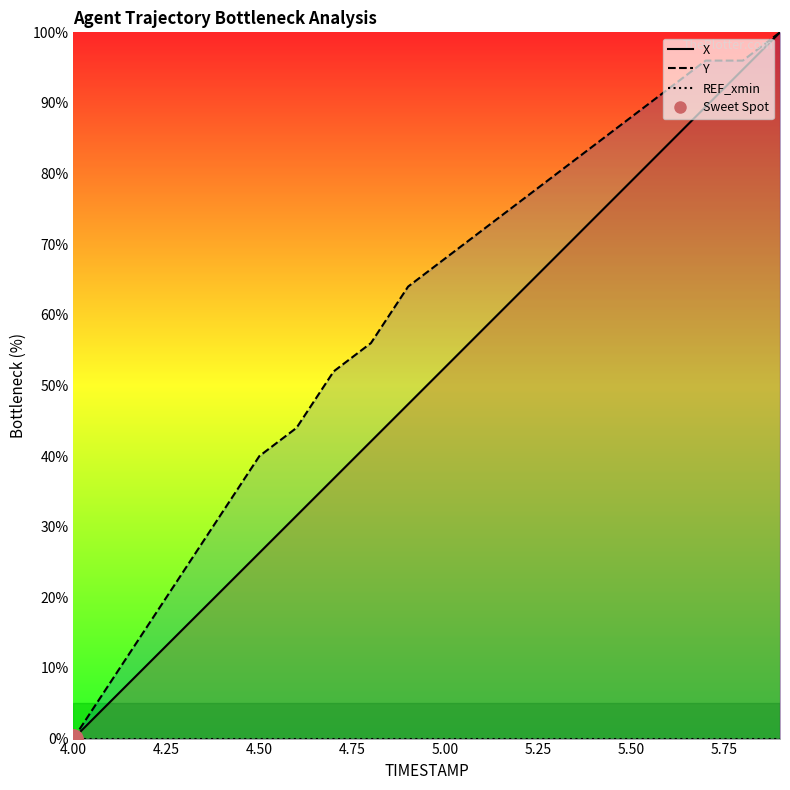

List the series in order of their peak value, highest first.

X, Y